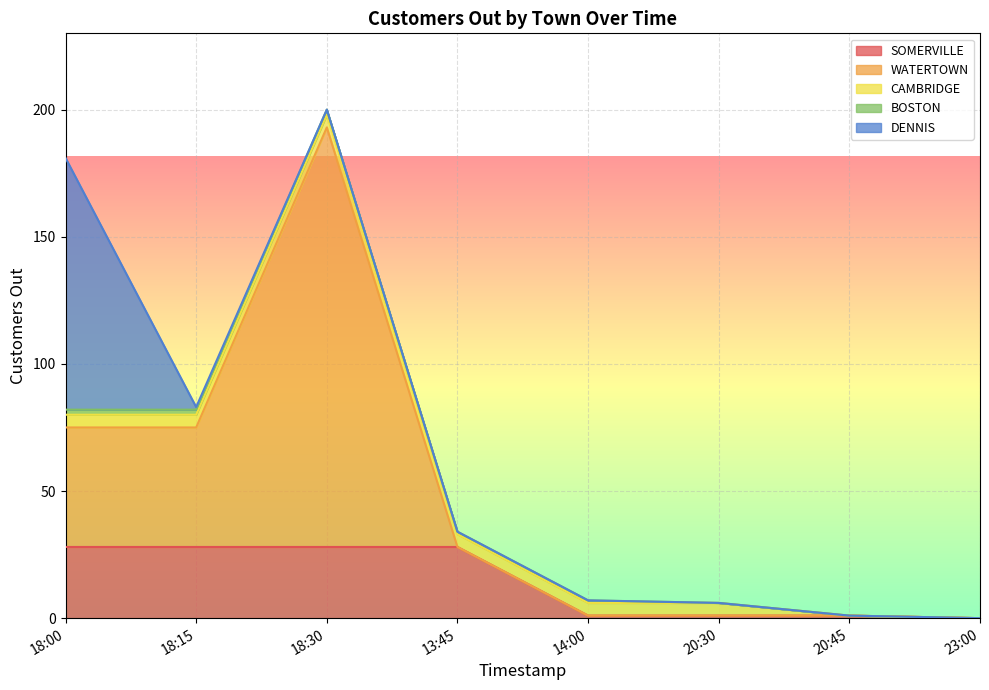

True or false: BOSTON and WATERTOWN cross at least once.

True